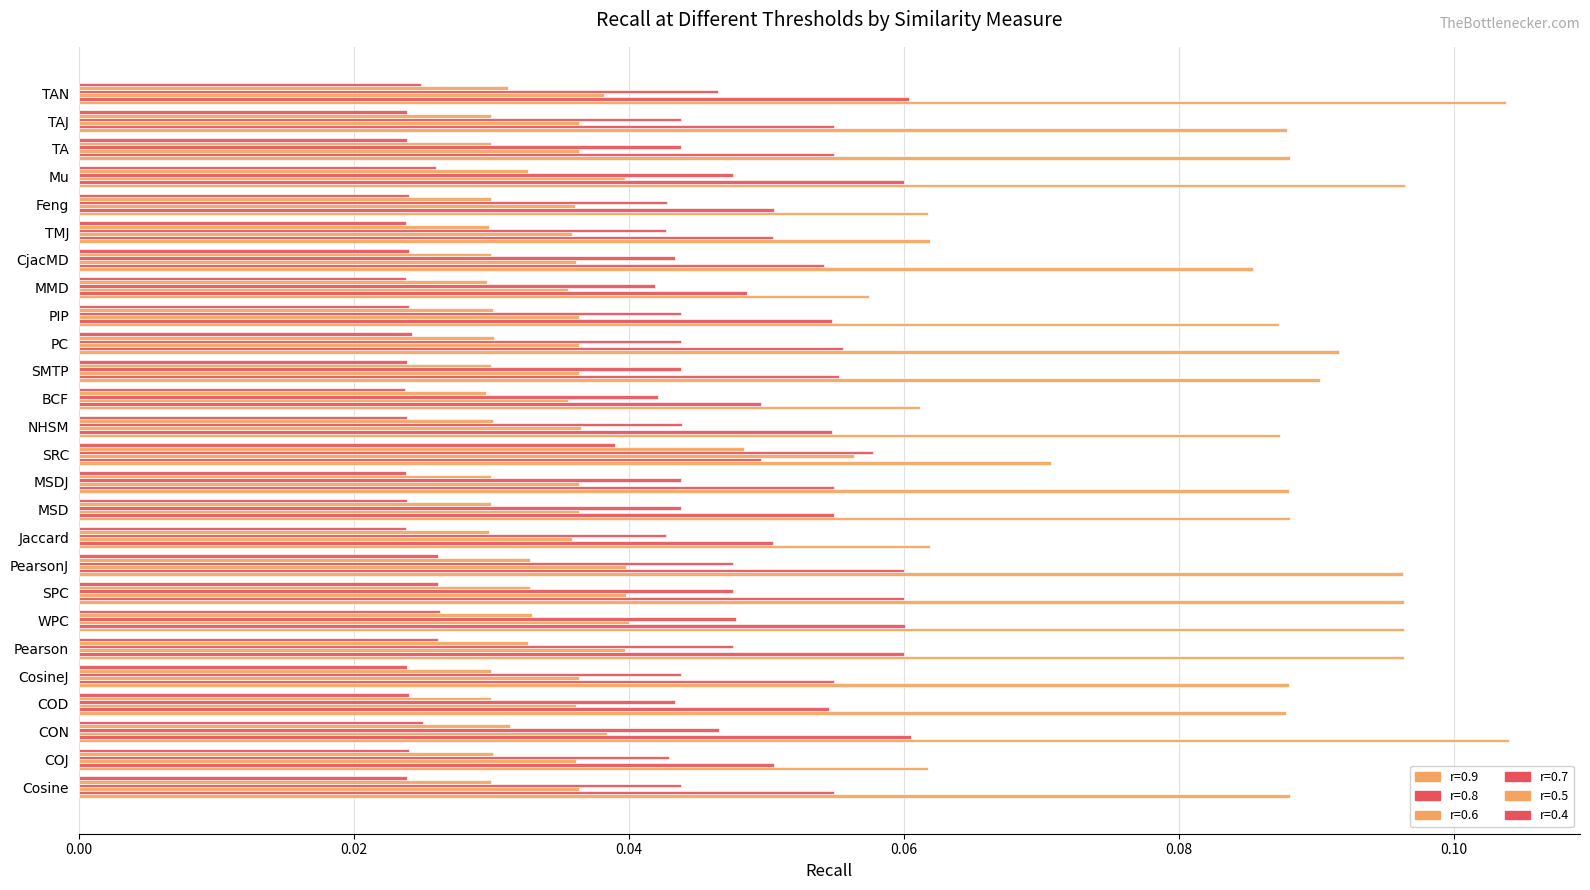

How many series are shown in this chart?

6